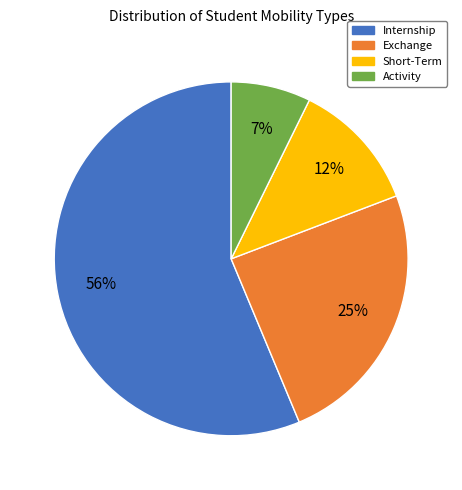

What is the largest slice in the pie chart?

Internship